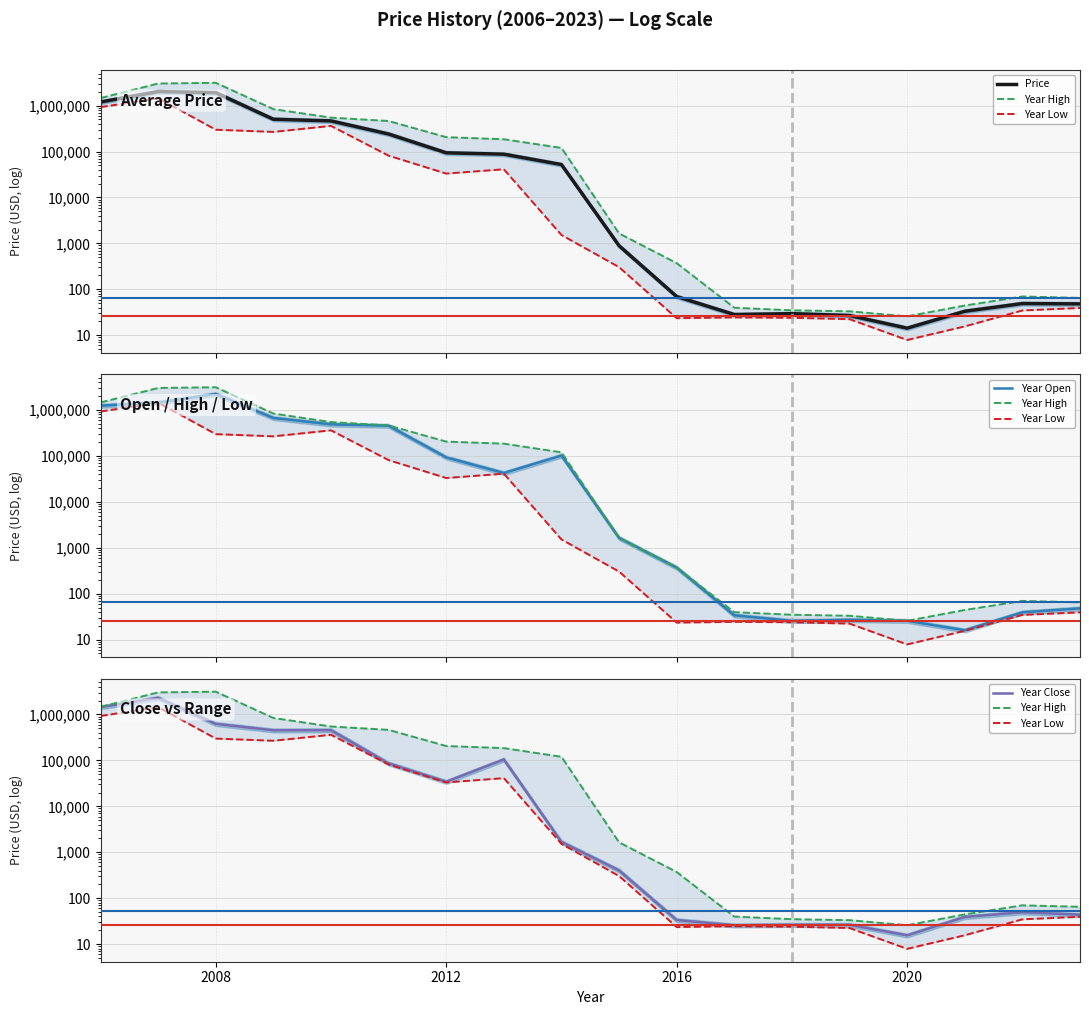

True or false: Price and Year Low intersect in this chart.

False